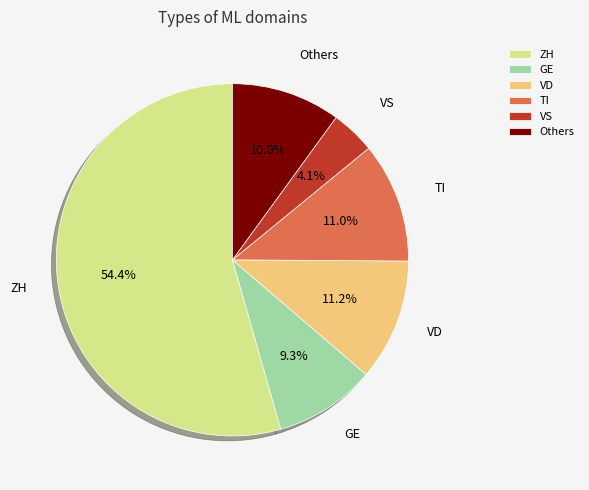

What is the ratio of the value at ZH to the value at TI?

4.9